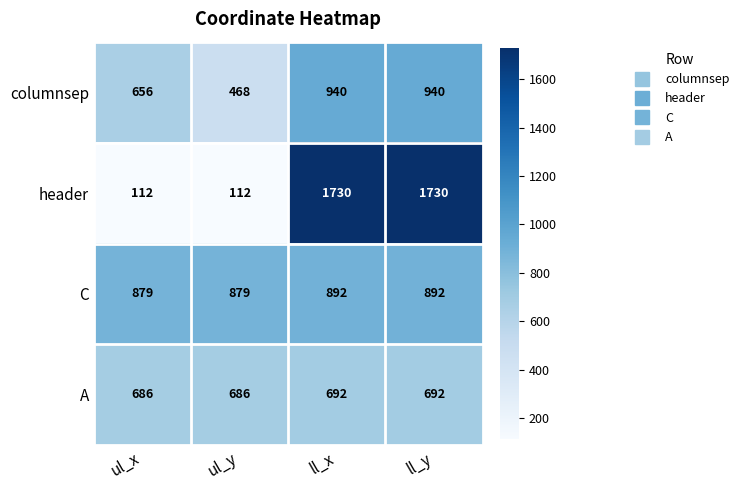

Between ul_x and ll_y, which series saw the biggest shift?

header